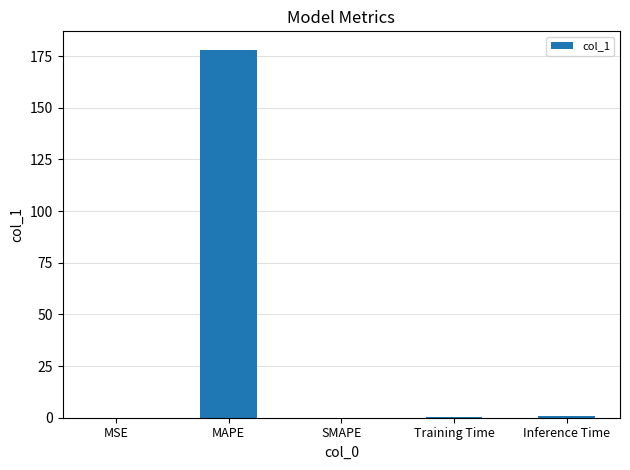

At which category does the chart reach its peak across all series?

MAPE